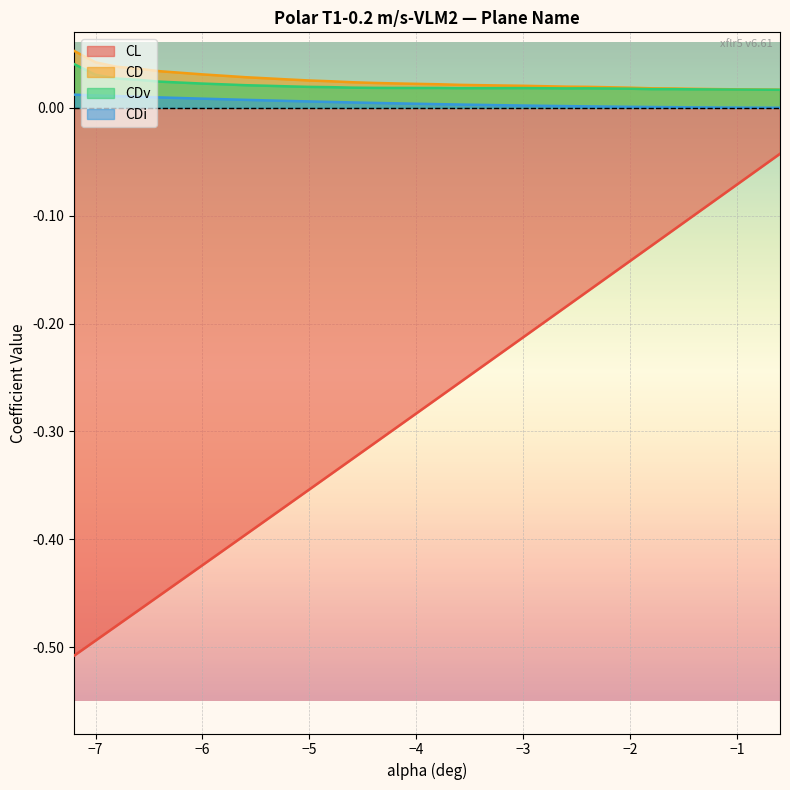

Which series has the largest range (max minus min)?

CL